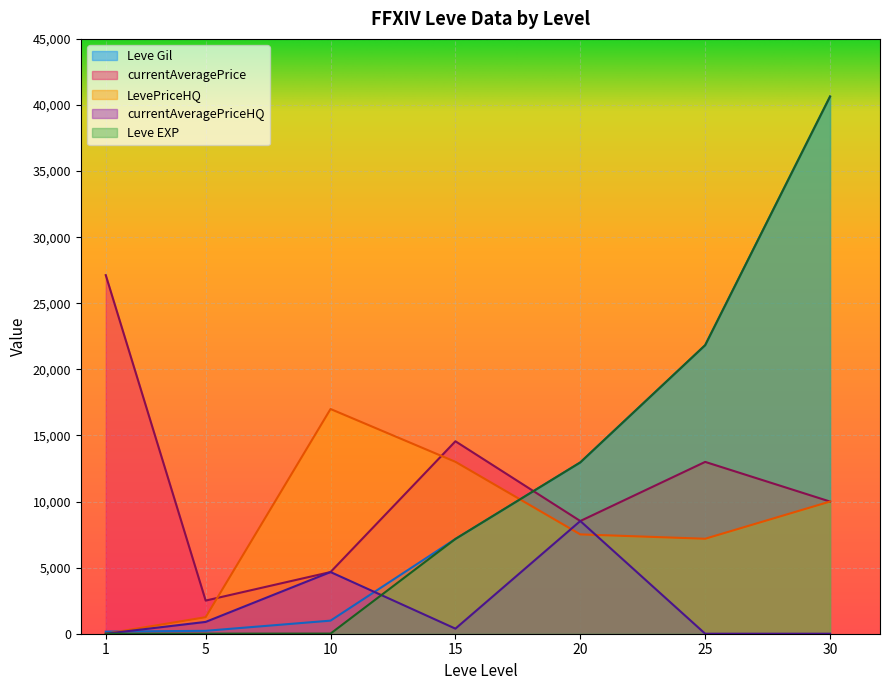

At 15, list the series in order from smallest to largest.

currentAveragePriceHQ, Leve Gil, Leve EXP, LevePriceHQ, currentAveragePrice